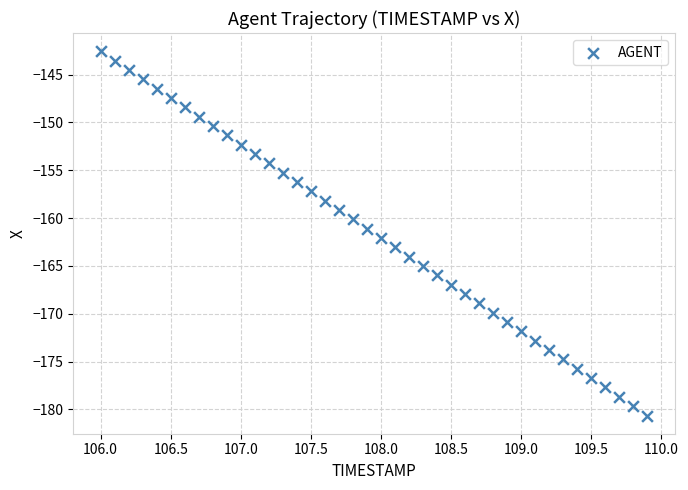

What is the range of X values (max minus min)?

3.9